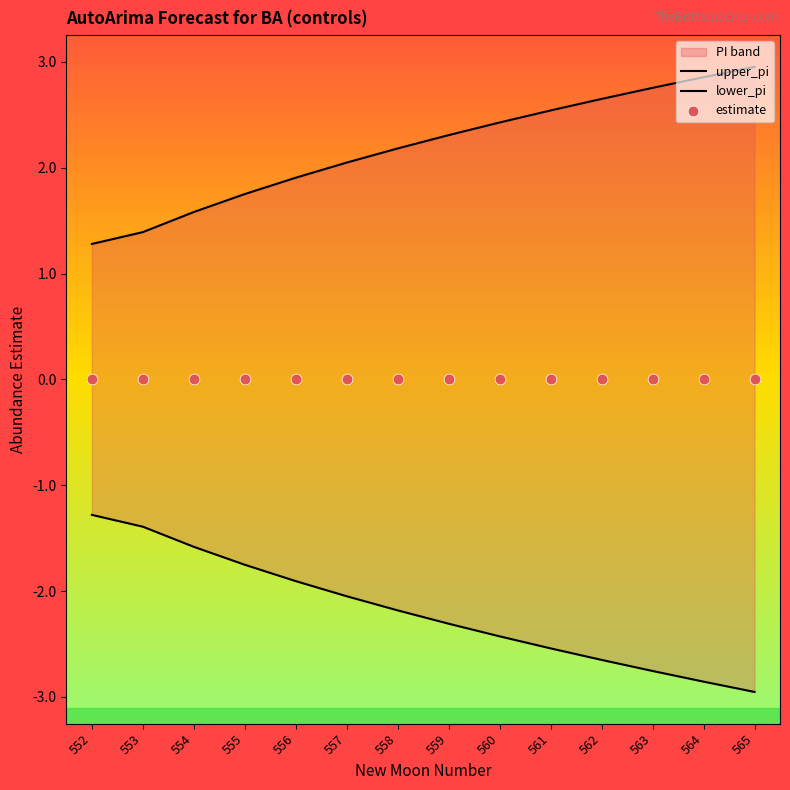

Which series has the largest total across all categories?

upper_pi